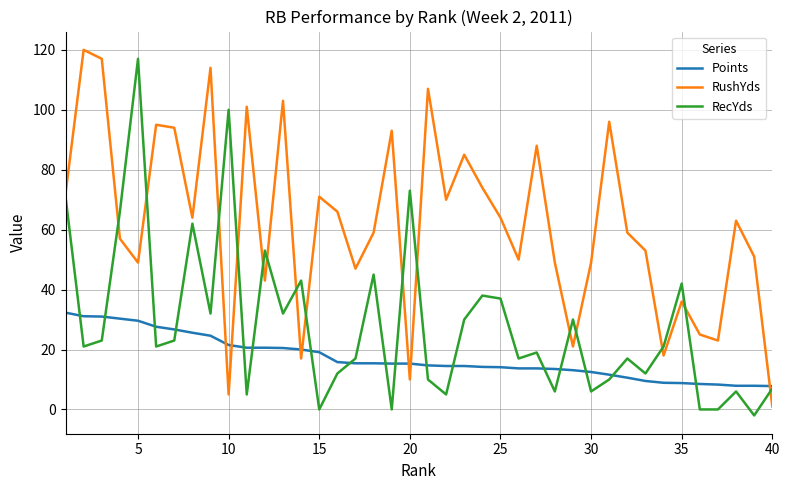

What is the highest value of the Points series?

32.3